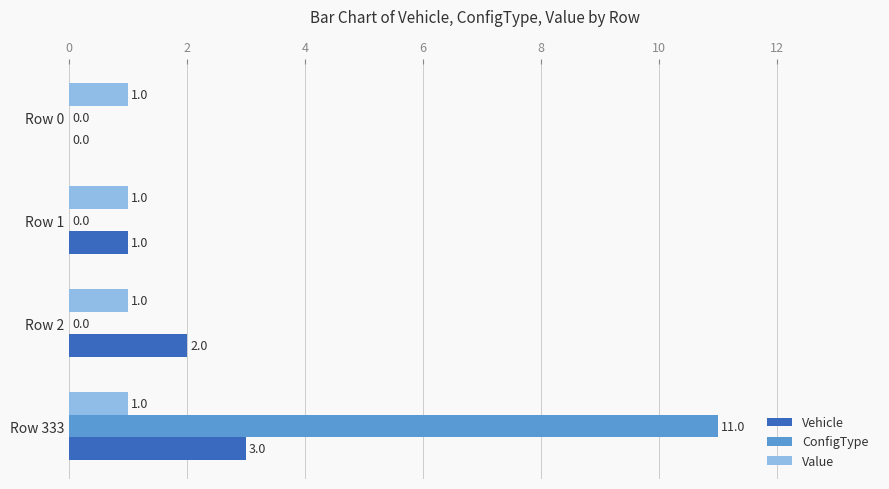

What is the sum of the Vehicle values at Row 0 and Row 333?

3